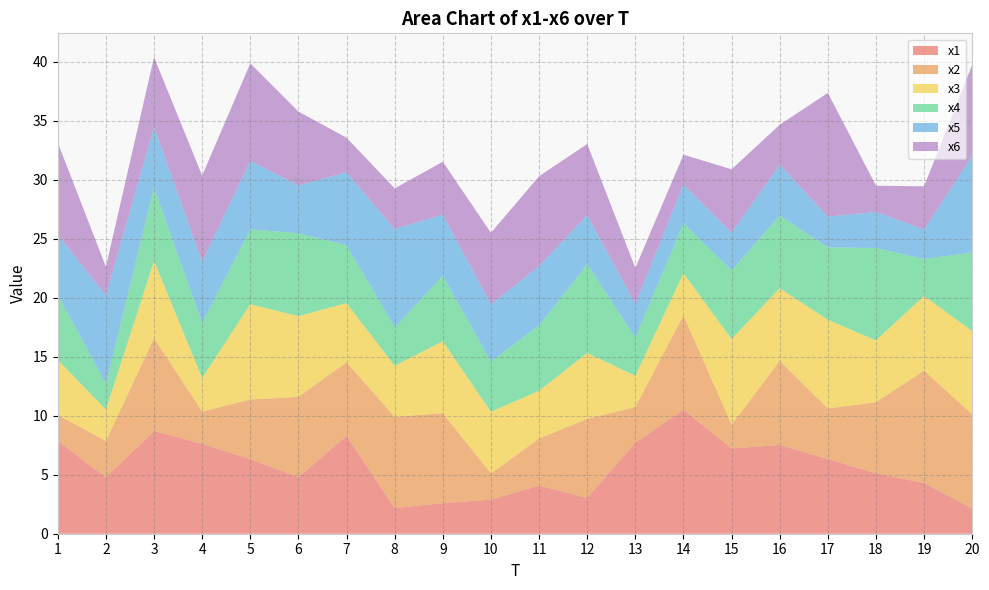

Reading left to right, list all the values displayed in this chart.

x1: 7.9	4.8	8.7	7.6	6.3	4.8	8.3	2.2	2.6	2.9	4.1	3.0	7.7	10.5	7.2	7.5	6.3	5.1	4.3	2.1
x2: 2.2	3.1	7.9	2.8	5.1	6.8	6.2	7.7	7.6	2.2	4.0	6.7	3.0	8.0	2.0	7.1	4.3	6.0	9.5	8.0
x3: 4.7	2.6	6.6	2.8	8.1	6.8	5.0	4.3	6.1	5.2	4.0	5.6	2.6	3.6	7.3	6.2	7.5	5.2	6.3	7.1
x4: 5.5	2.2	6.2	4.7	6.3	7.0	4.9	3.3	5.6	4.3	5.5	7.5	3.2	4.2	5.8	6.2	6.1	7.8	3.1	6.7
x5: 5.1	7.5	5.1	5.2	5.8	4.1	6.2	8.3	5.2	4.8	5.0	4.1	2.8	3.3	3.2	4.3	2.6	3.1	2.5	8.2
x6: 7.8	2.4	5.9	7.3	8.3	6.3	2.9	3.4	4.5	6.1	7.6	6.0	3.1	2.5	5.4	3.4	10.5	2.2	3.7	7.7